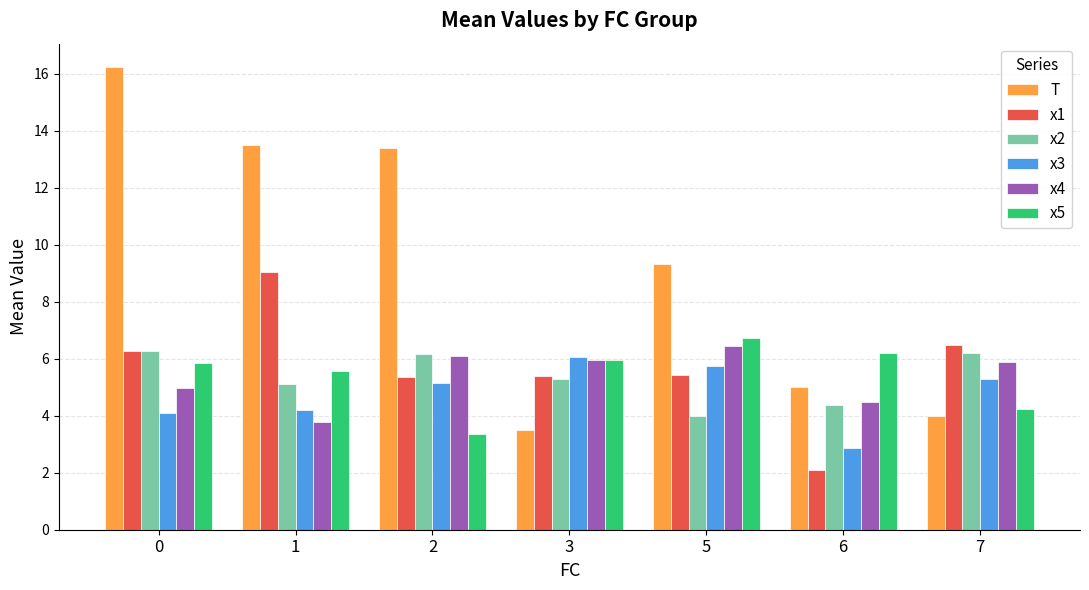

How many bars are there in total?

42